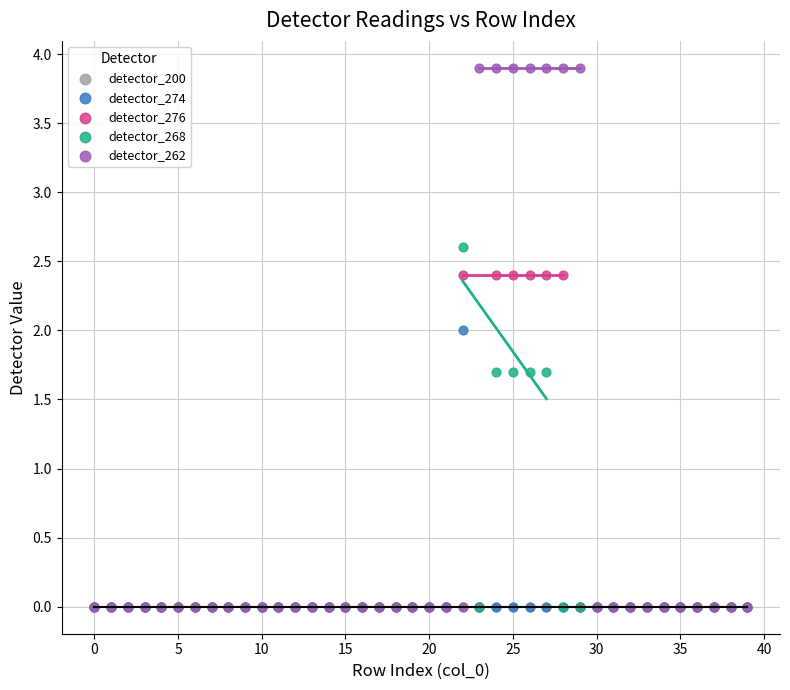

What are all the series names shown in the legend?

detector_200, detector_274, detector_276, detector_268, detector_262